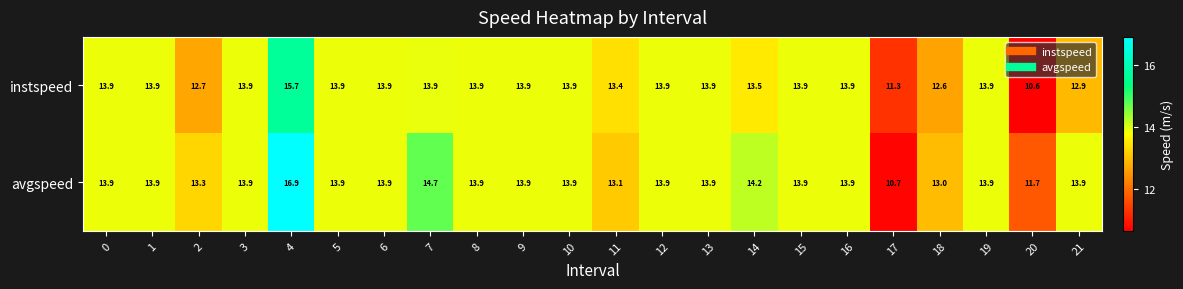

Rank the series by their maximum value, from lowest to highest.

instspeed, avgspeed